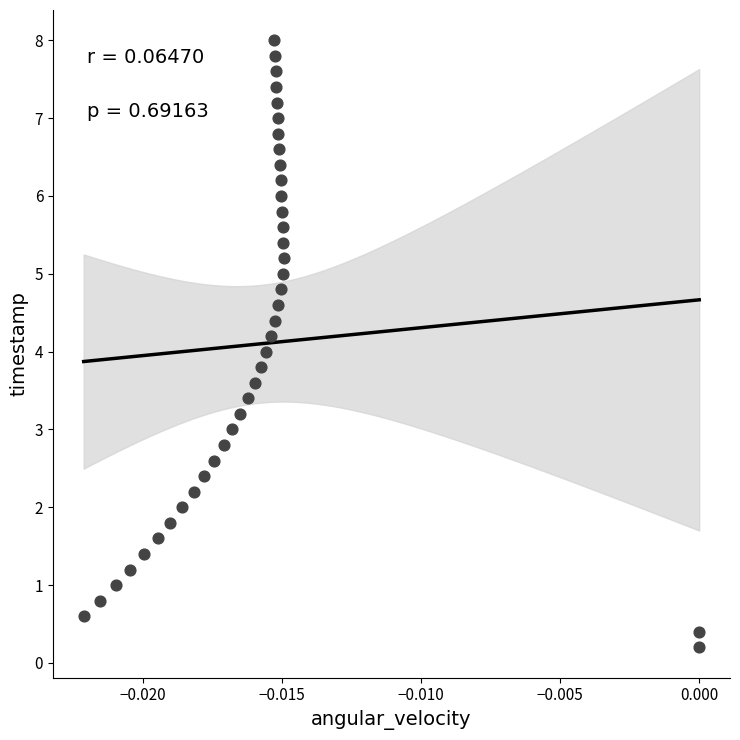

What is the range of Y values (max minus min)?

7.8